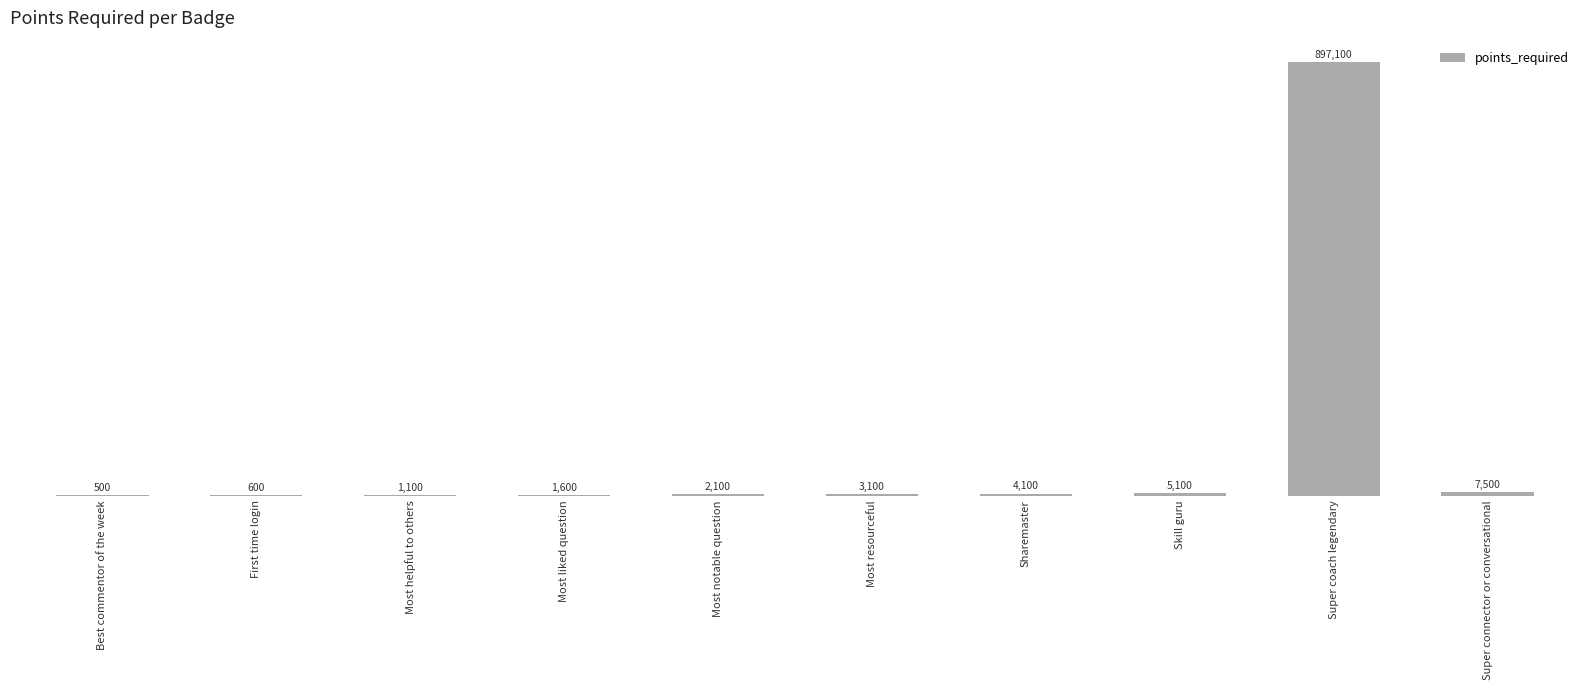

What is the sum of the values at Skill guru and Super coach legendary?

902200